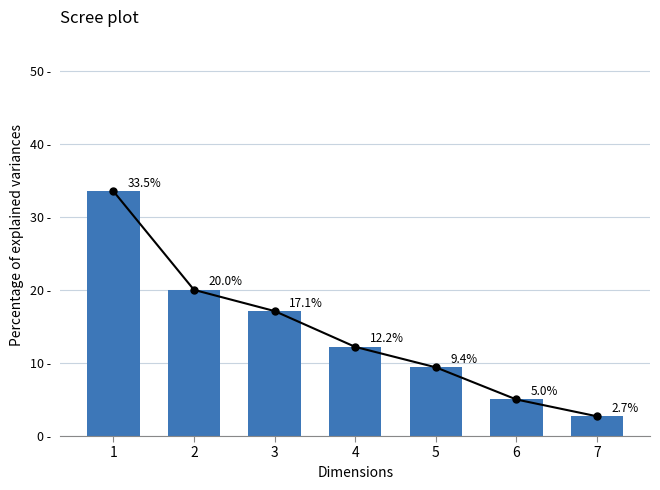

What is the average value?

14.3